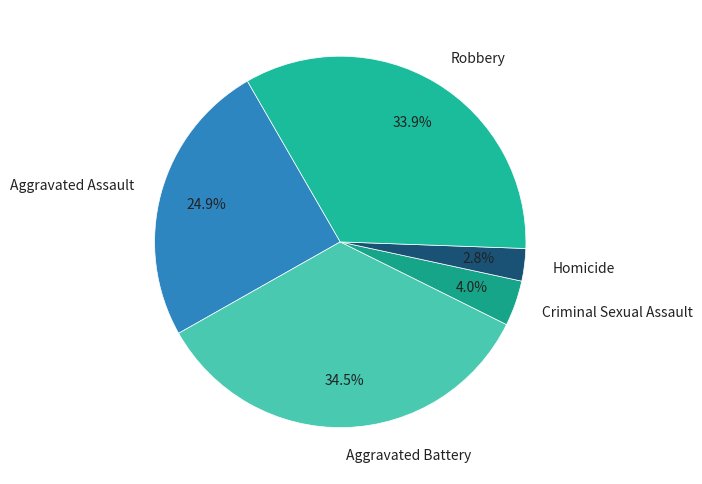

Which slice is the largest?

Aggravated Battery